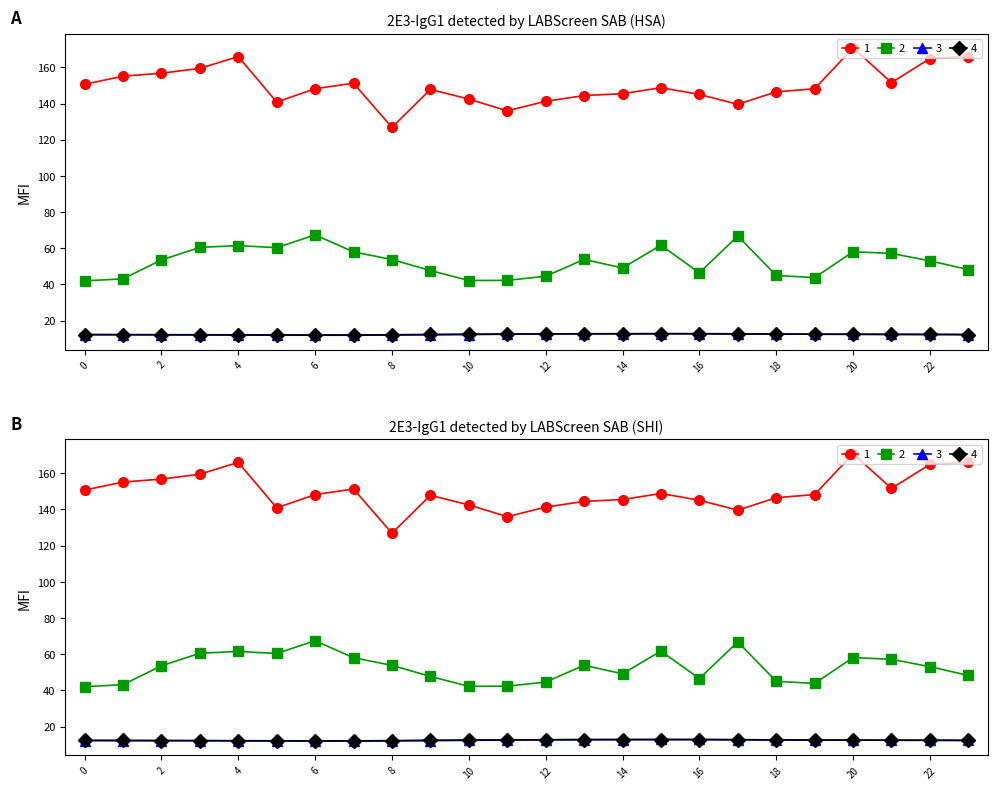

At which category is the sum across all series the highest?

20